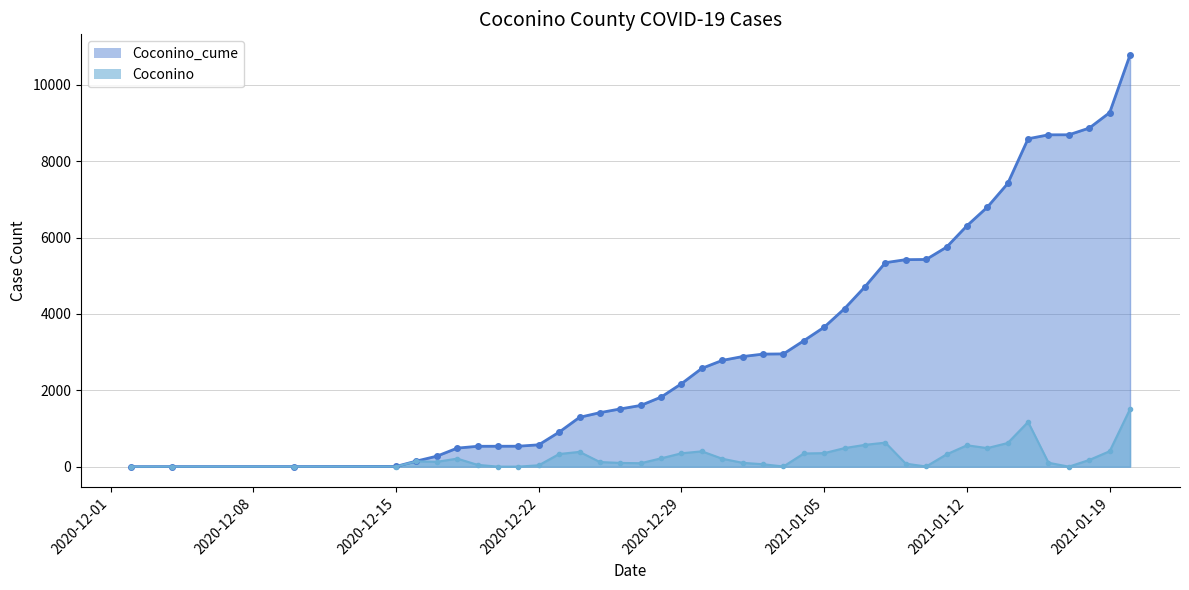

Reading left to right, transcribe all the data shown in this chart.

Coconino_cume: 1	2	3	6	147	275	486	534	535	536	573	905	1293	1415	1513	1604	1823	2174	2576	2784	2885	2949	2954	3300	3655	4142	4714	5344	5423	5428	5751	6311	6798	7418	8590	8693	8694	8870	9275	10786
Coconino: 0	1	1	3	141	128	211	48	1	1	37	332	388	122	98	91	219	351	402	208	101	64	5	346	355	487	572	630	79	5	323	560	487	620	1172	103	1	176	405	1511